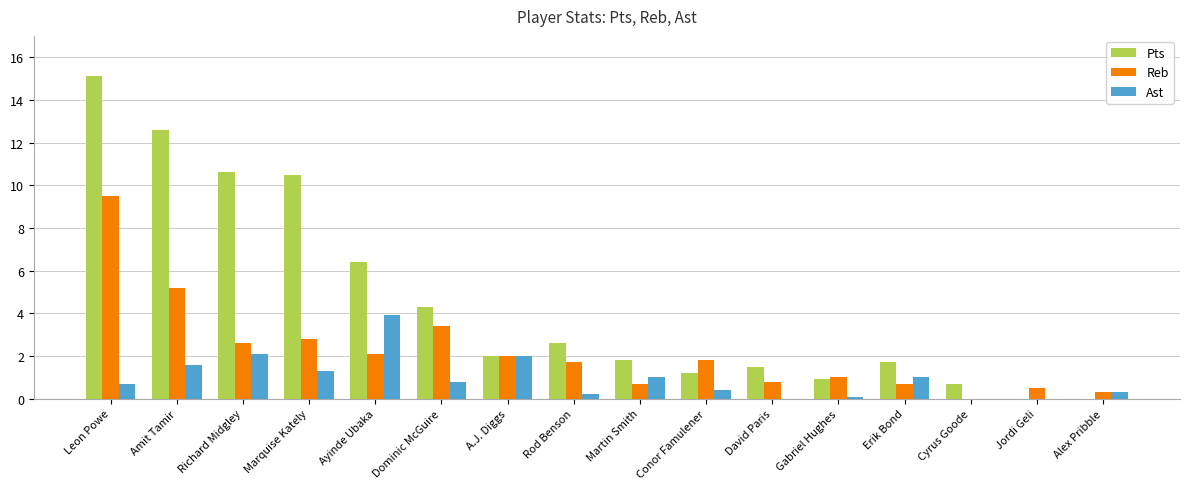

Which series has the largest total across all categories?

Pts